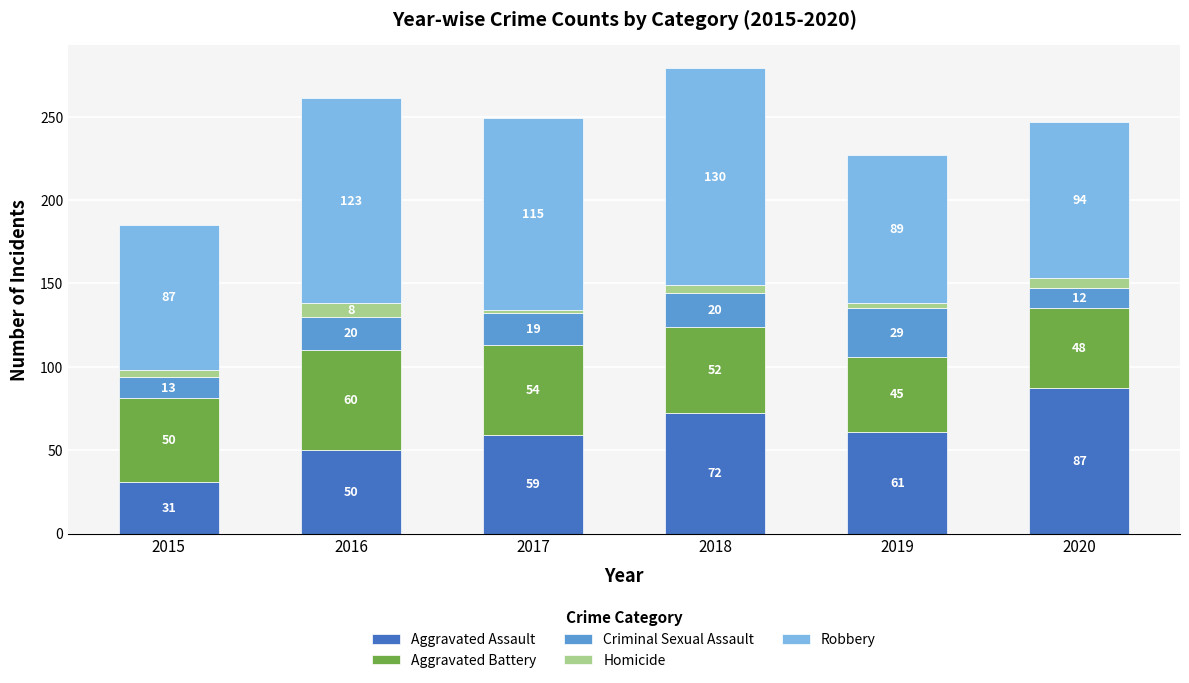

At which category is the sum across all series the highest?

2018